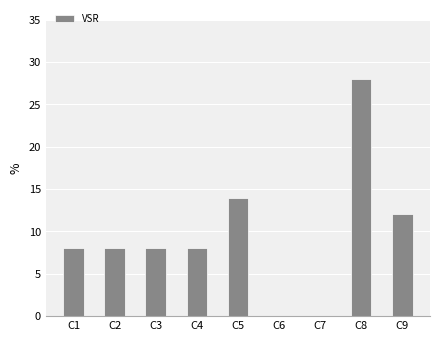

True or false: the data shows 0 at C7.

True